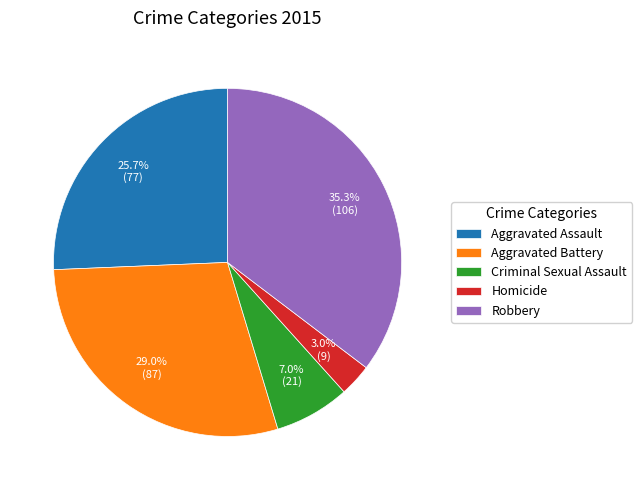

To the nearest percent, what is the average slice percentage?

20%